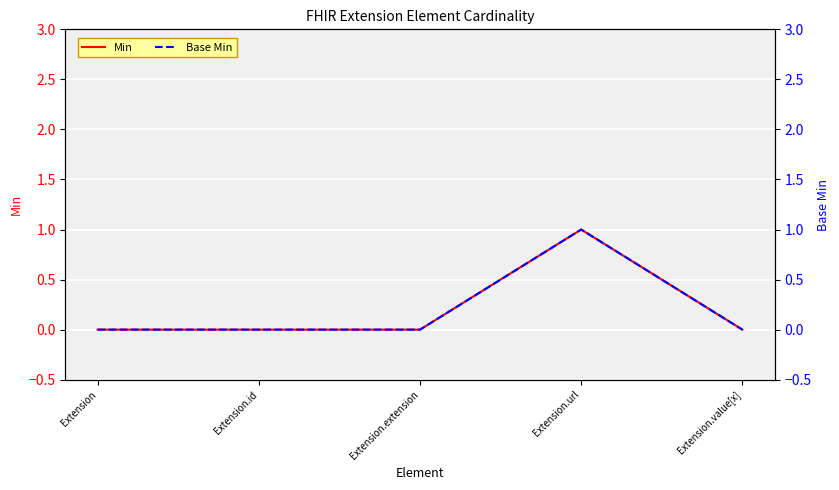

Is the value of Base Min at Extension.id greater than the value of Min at Extension.url?

No